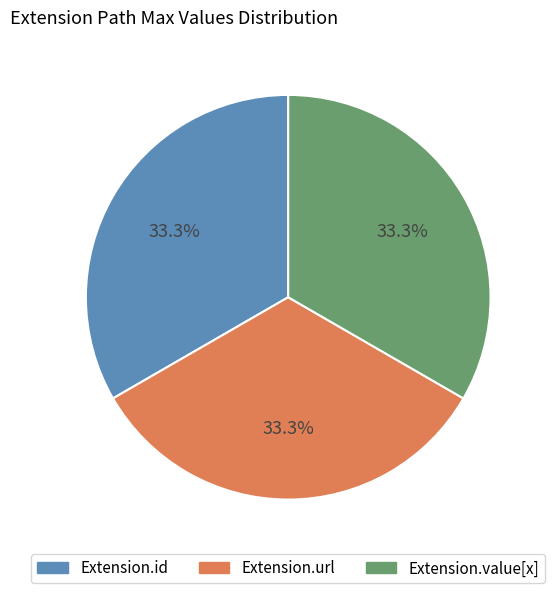

To the nearest percent, what is the difference between the largest and smallest slice percentages?

0%